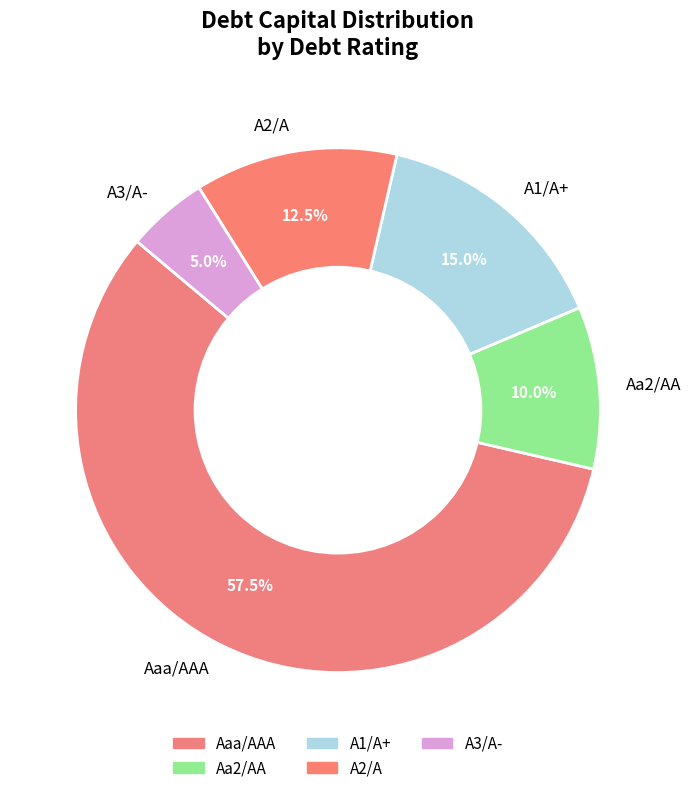

How many segments does this pie chart have?

5